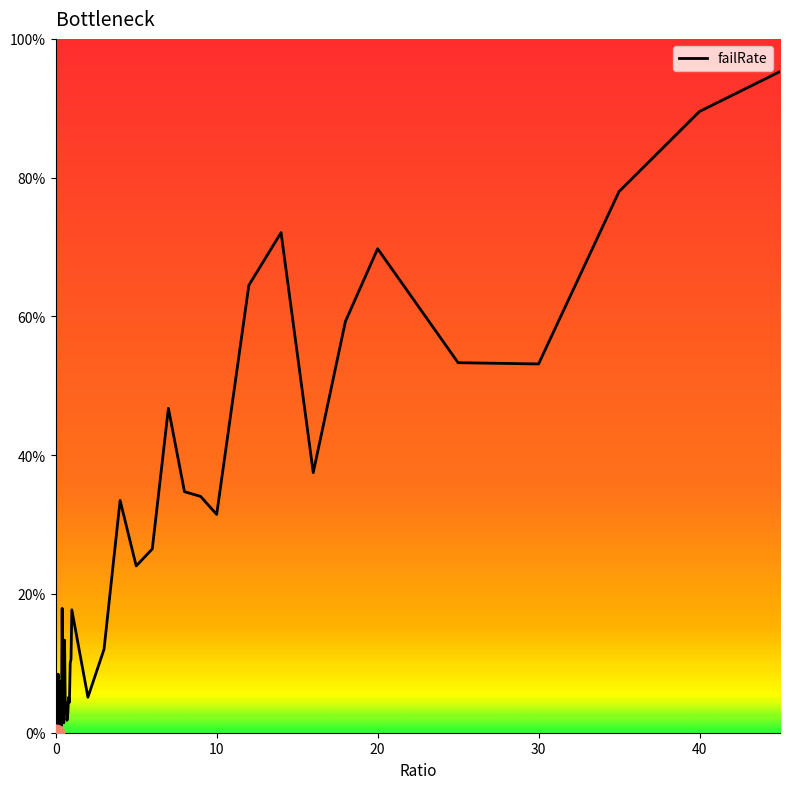

What is the greatest value displayed?

95.3